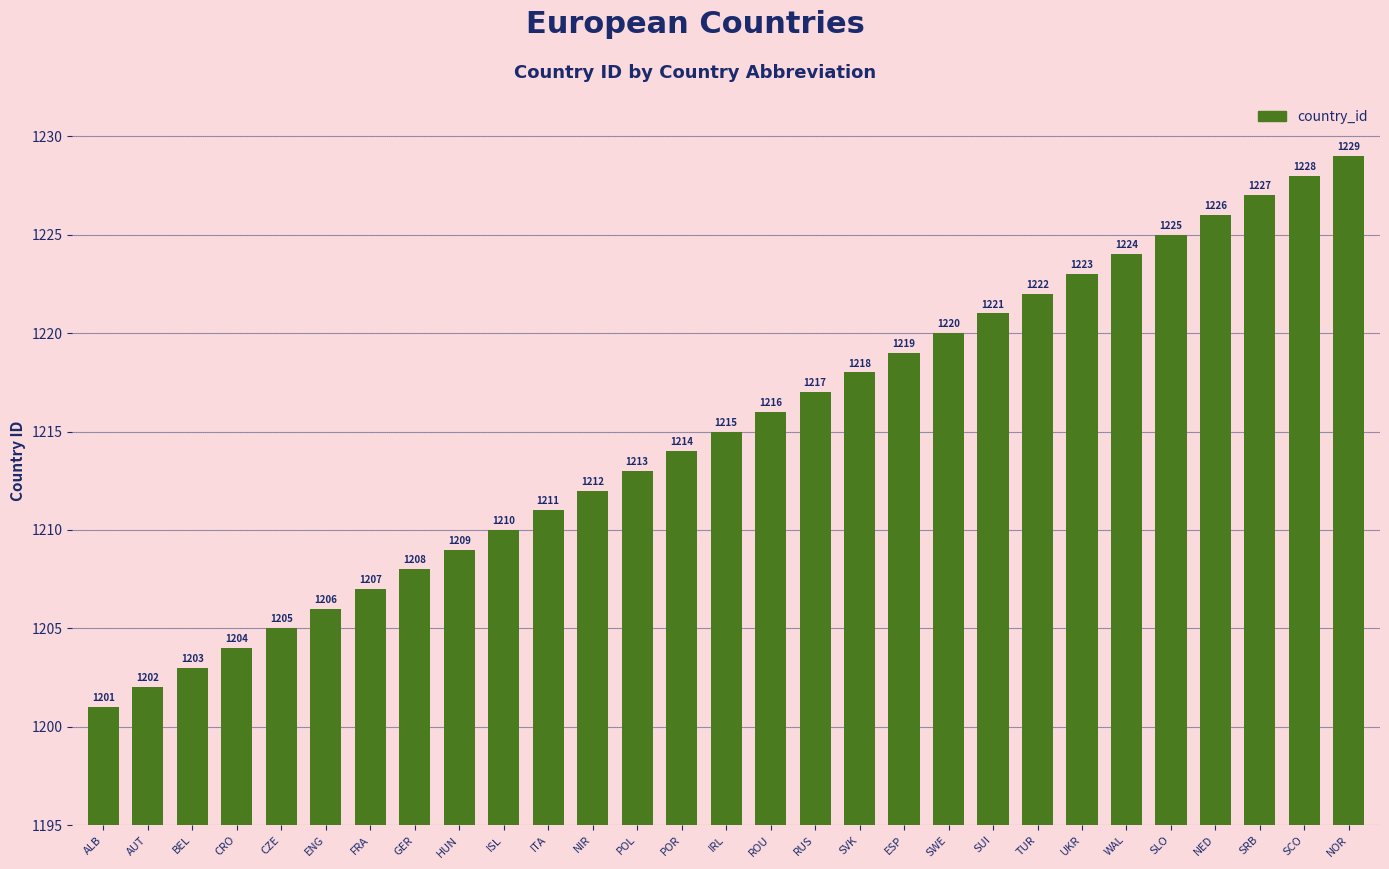

Does the chart contain stacked bars?

No